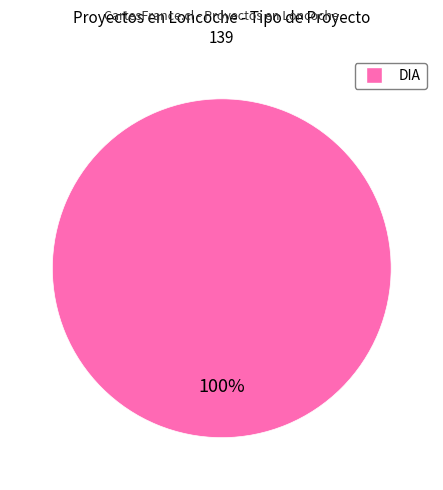

Count the number of slices in the pie.

1